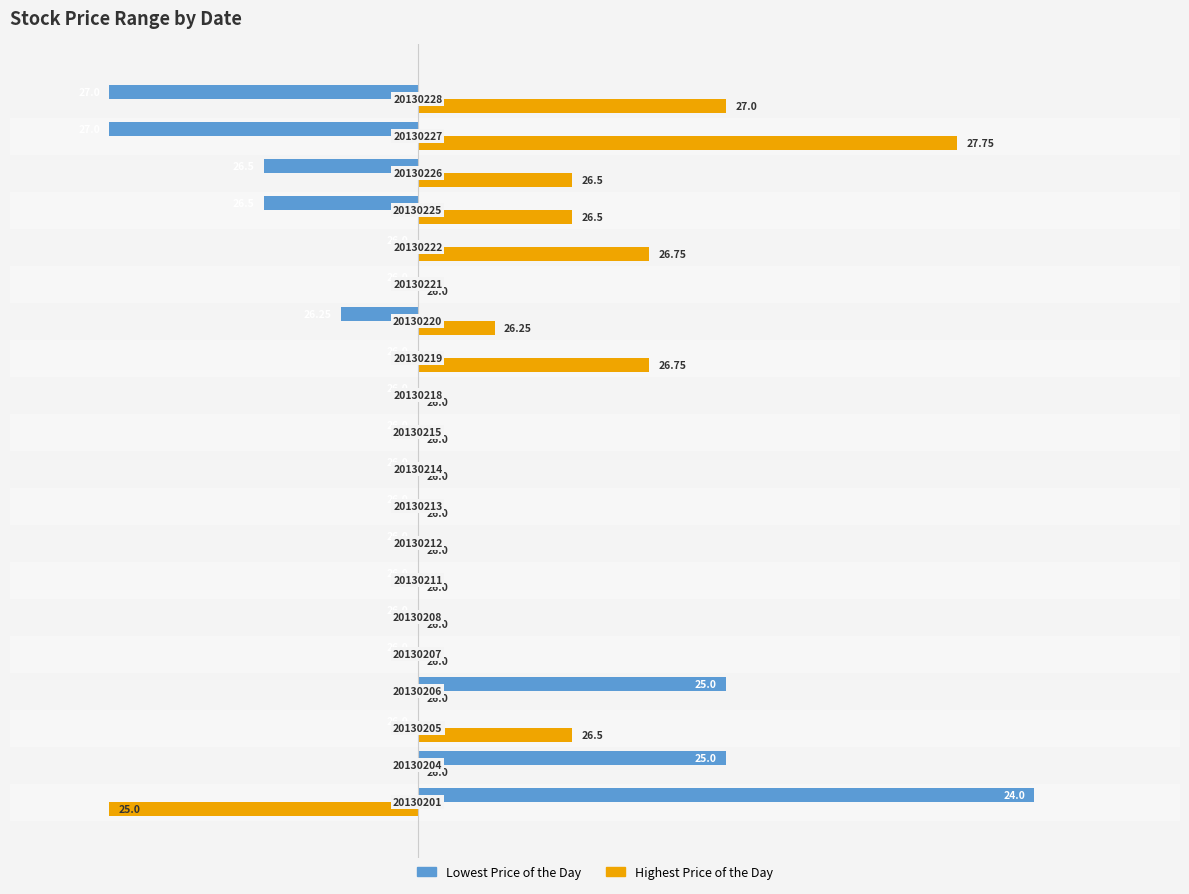

Rank the series by their average value, from highest to lowest.

Highest Price of the Day, Lowest Price of the Day